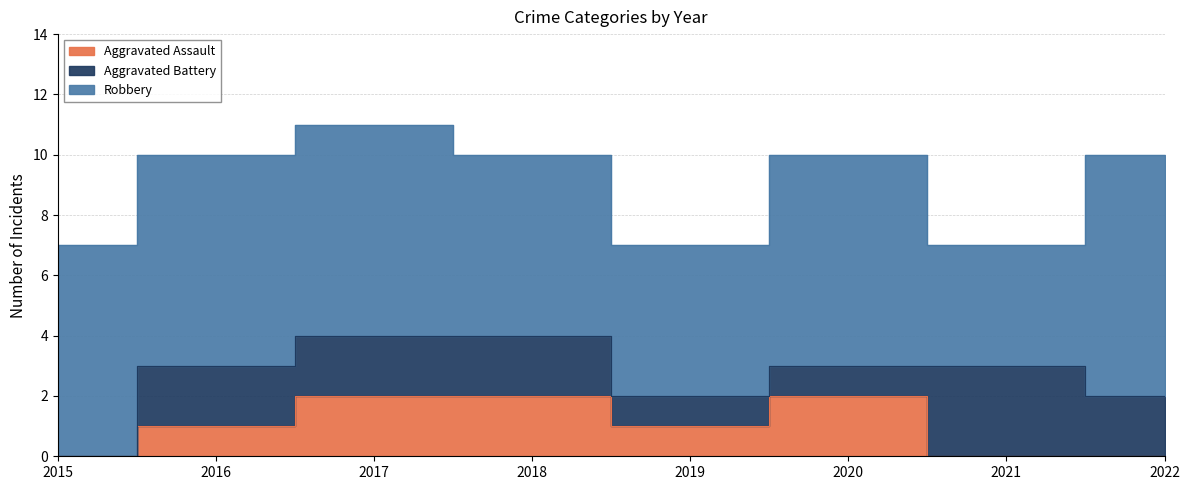

True or false: Aggravated Battery and Aggravated Assault cross at least once.

True